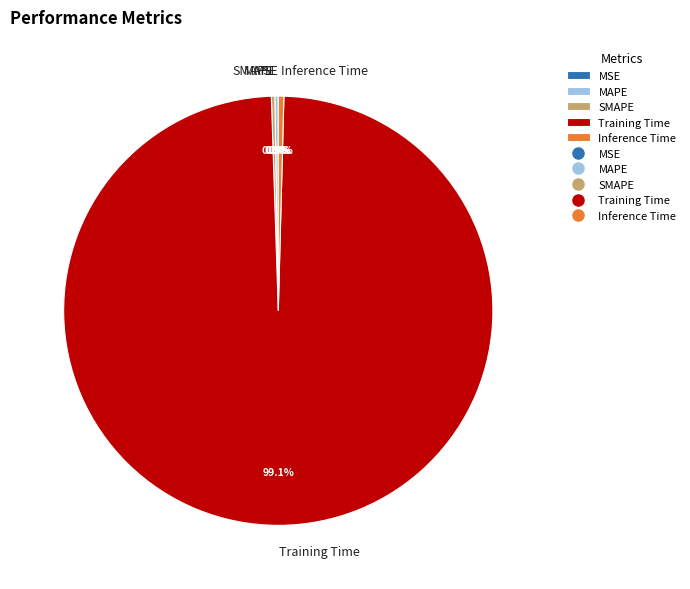

Does Training Time represent more than half of the total?

Yes